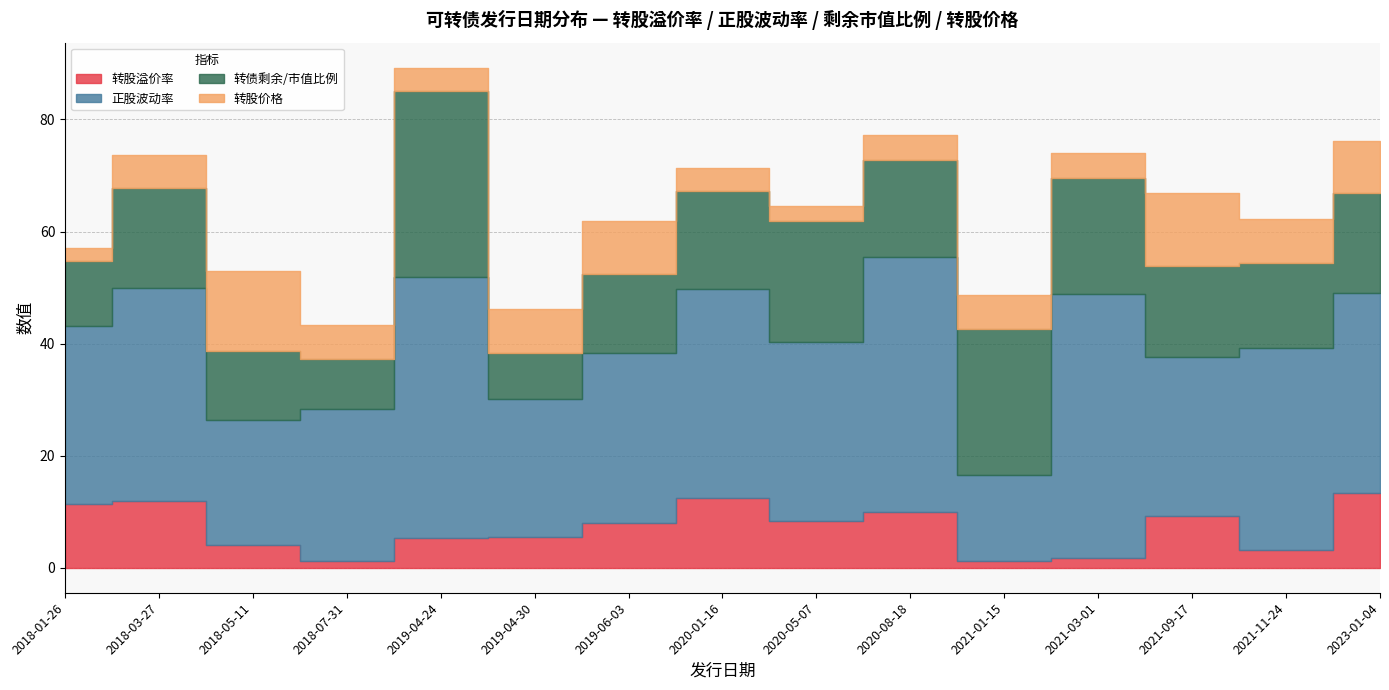

True or false: 转股价格 and 正股波动率 cross at least once.

False